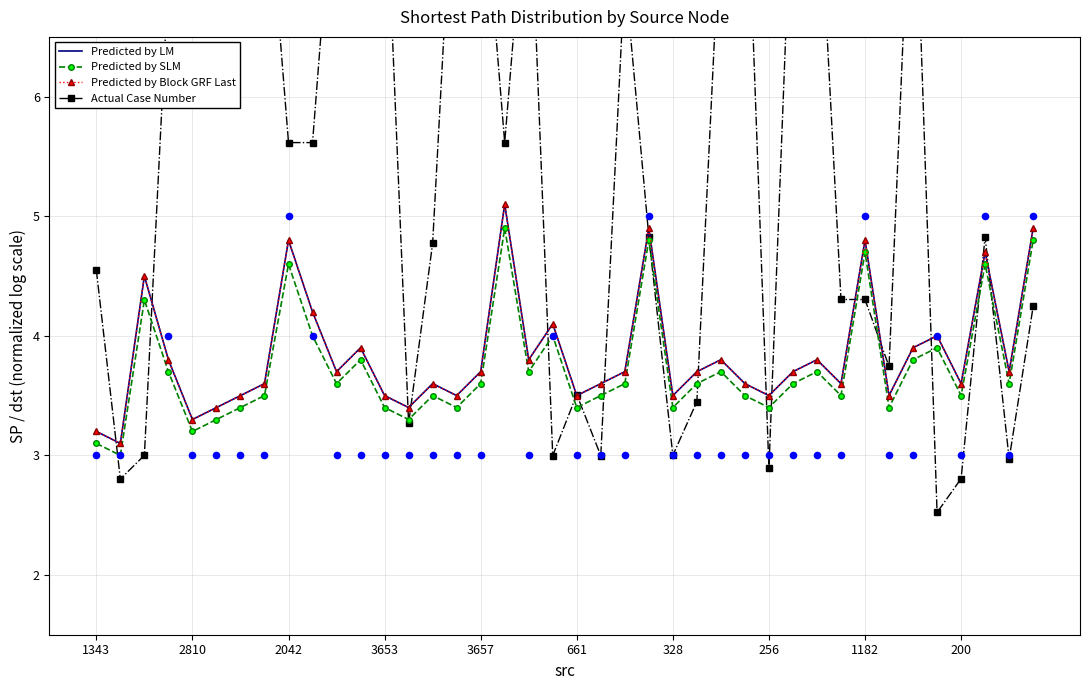

What is the total value across all series at 35?

14.4